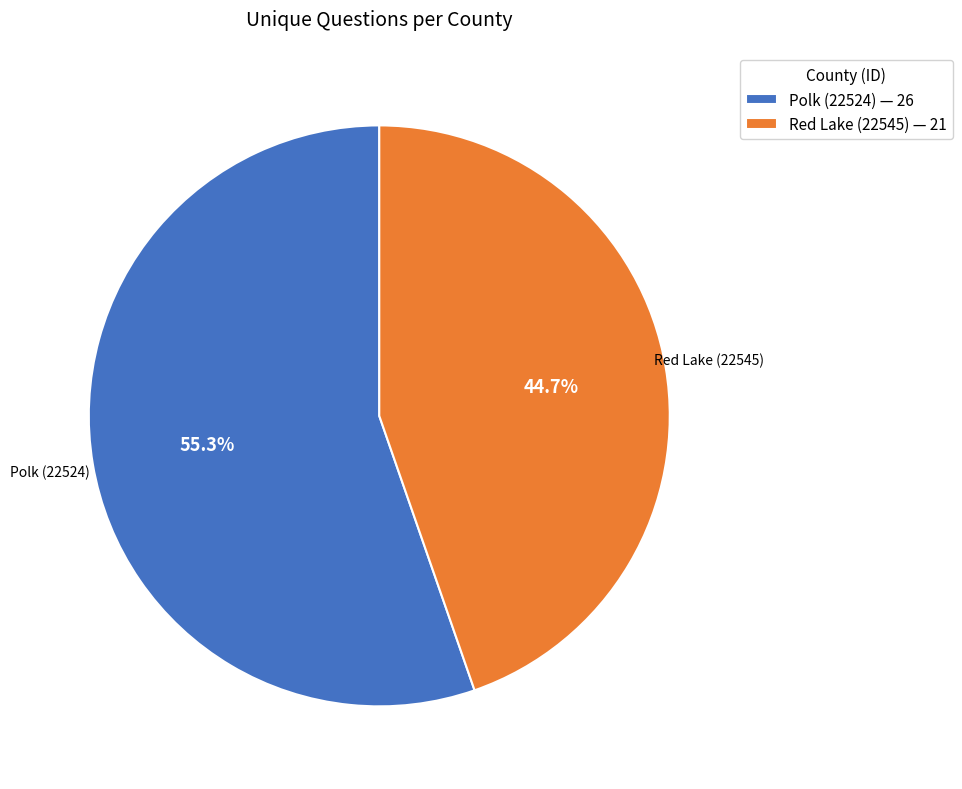

To the nearest percent, what percentage of the pie is Polk (22524)?

55%